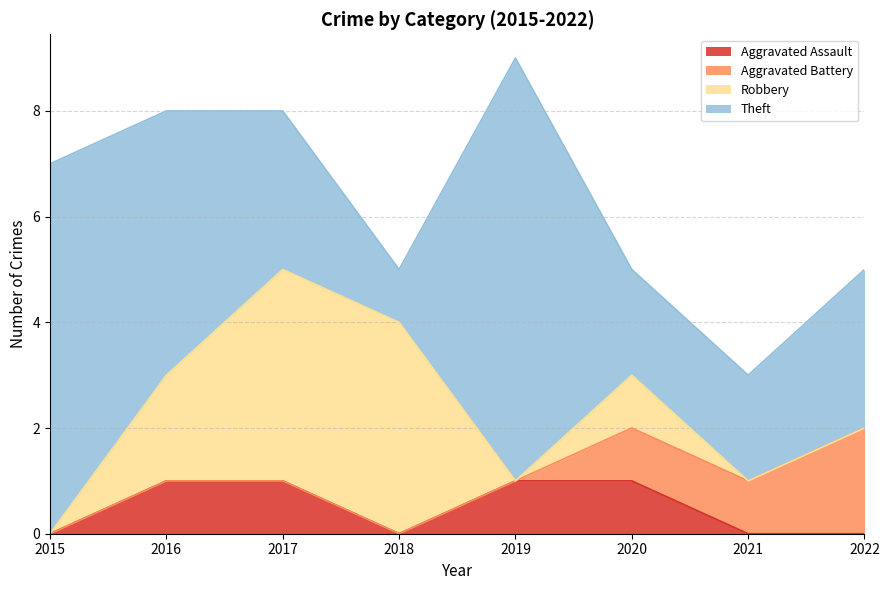

True or false: Robbery and Theft intersect in this chart.

True